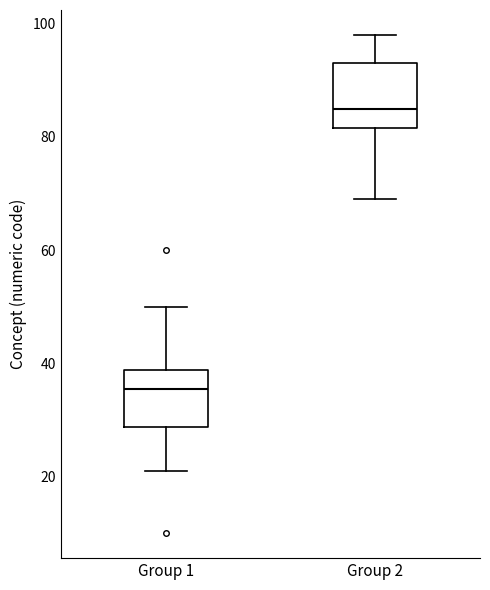

Reading left to right, read every box against the y-axis: the position of its median line, the range the box covers, and the ends of its whiskers. The values are not printed on the chart, so give them approximately, as read against the axis.

Group 1: median 36, box 28 to 38, whiskers 22 to 50
Group 2: median 86, box 82 to 94, whiskers 70 to 98